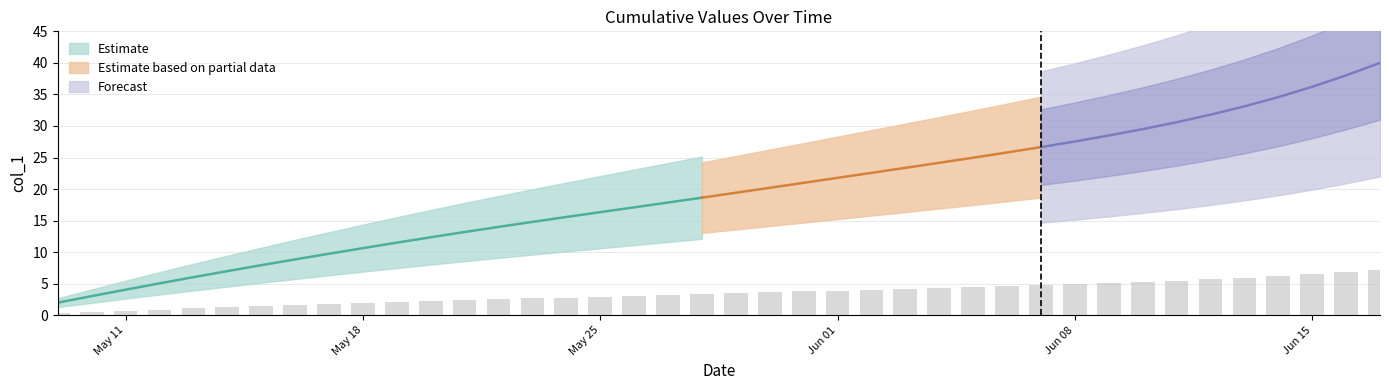

The chart shows a value of 0.9 at 2020-05-12. True or false?

True